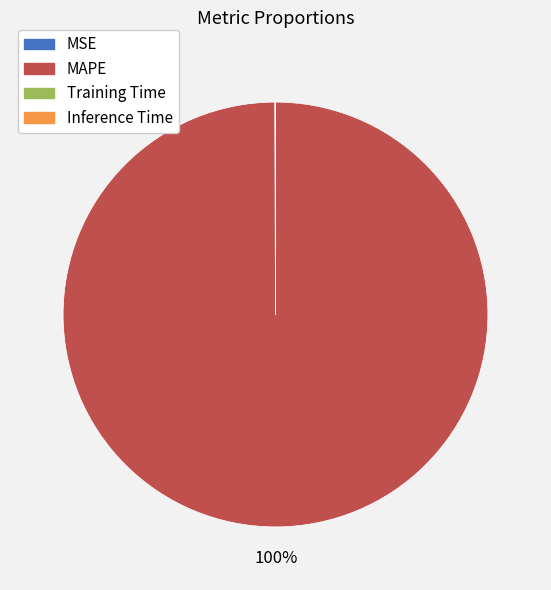

Which slice represents more than half of the pie?

MAPE